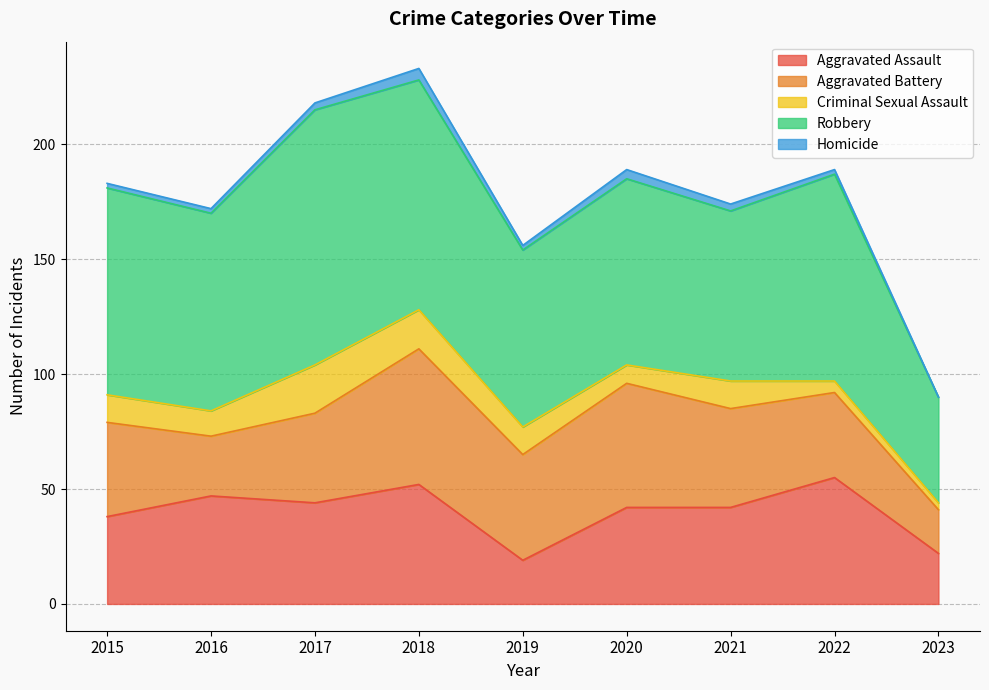

Which label corresponds to the largest value in the chart?

2017